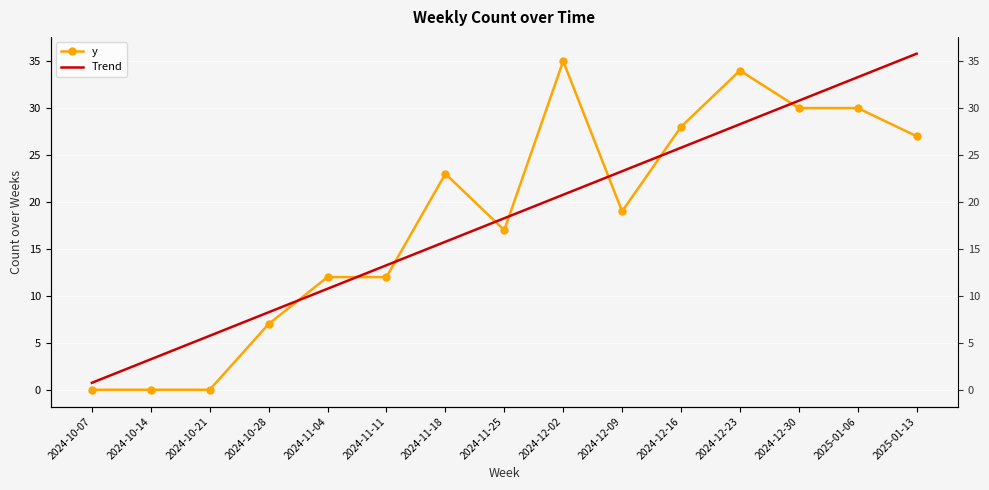

True or false: Trend has a value of 9.4 at 2024-12-02.

False